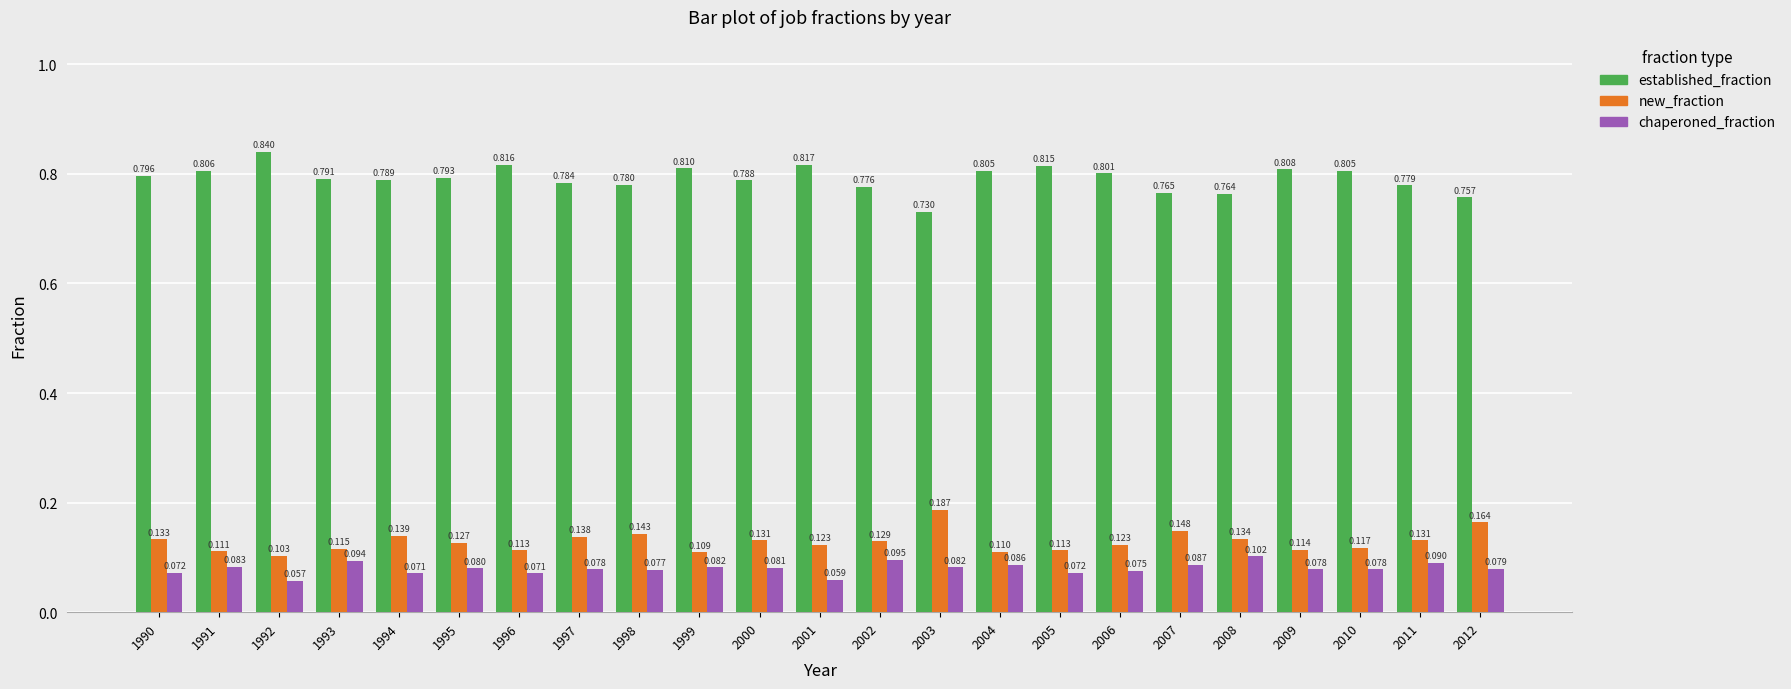

At 1991, list the series in order from smallest to largest.

chaperoned_fraction, new_fraction, established_fraction